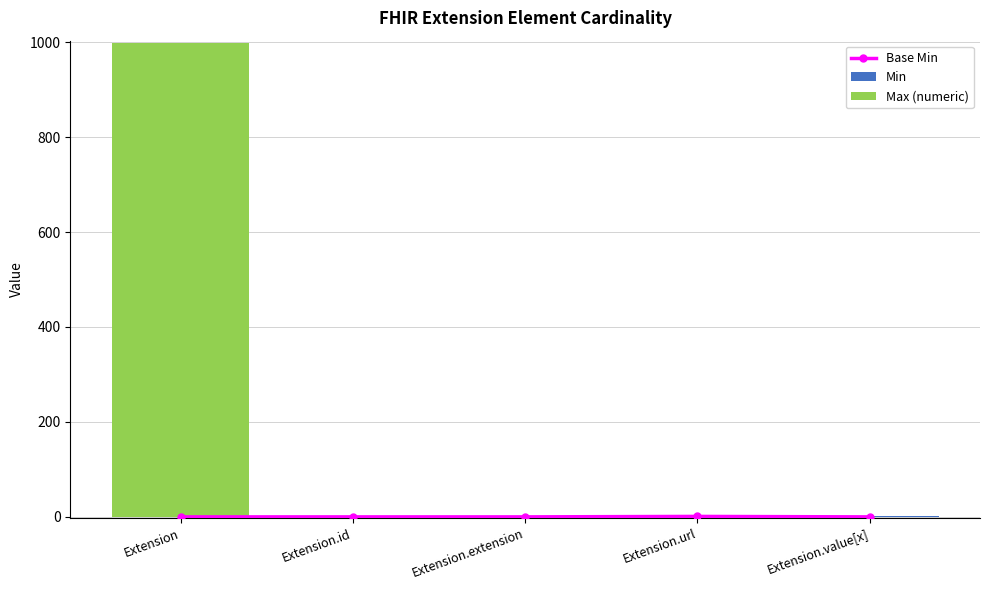

How many Base Min values are between 0 and 1?

5